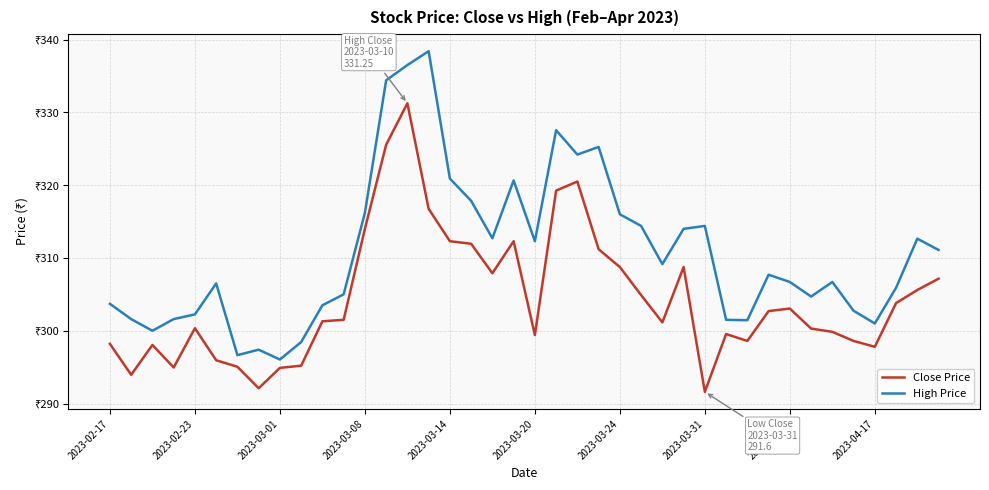

Where does the Close Price series first go above 301?

10